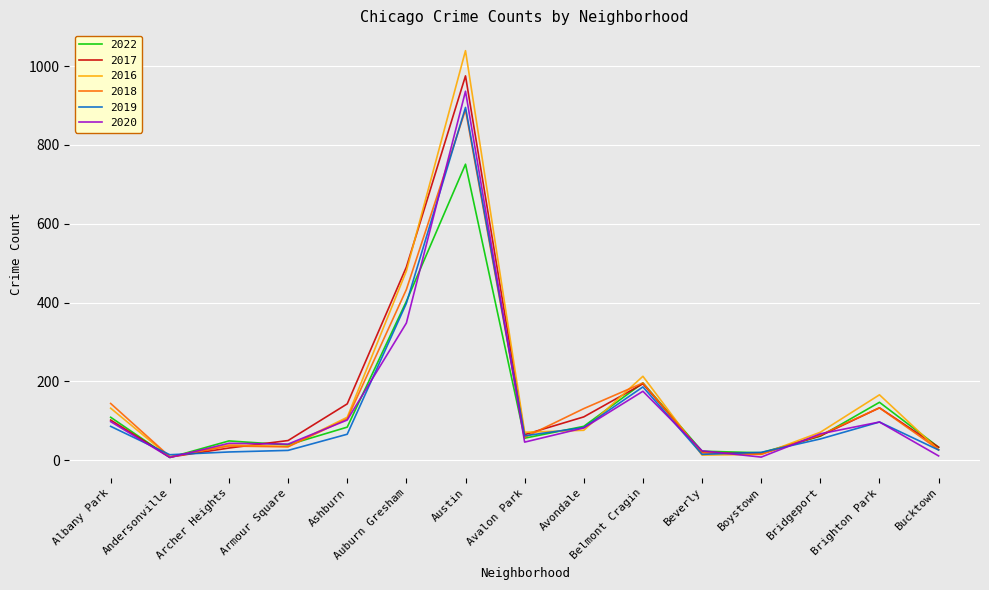

Count the number of data series in this chart.

6